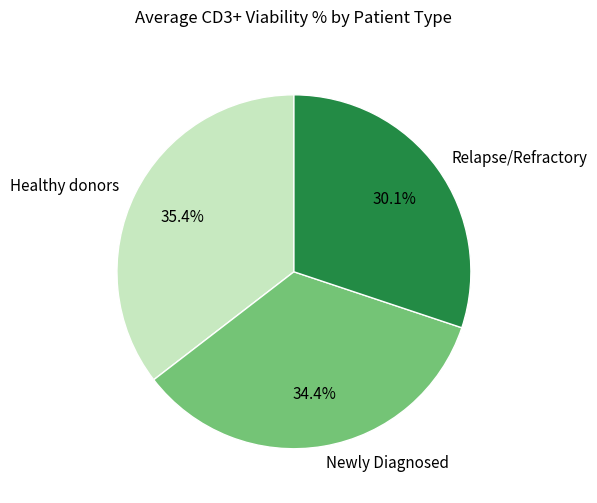

Between Relapse/Refractory and Newly Diagnosed, which is larger?

Newly Diagnosed